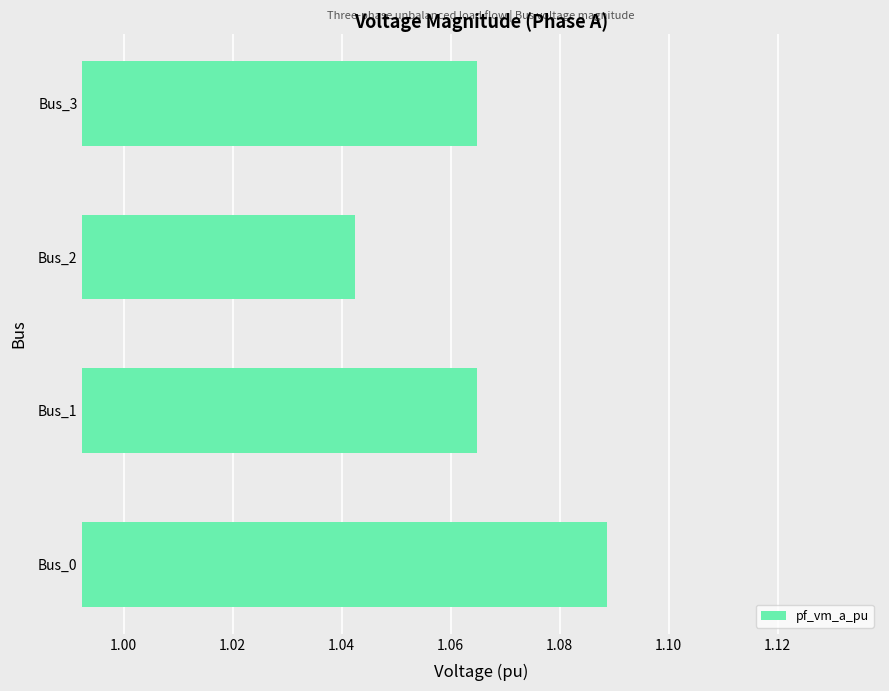

The chart shows a value of 1.9 at Bus_1. True or false?

False